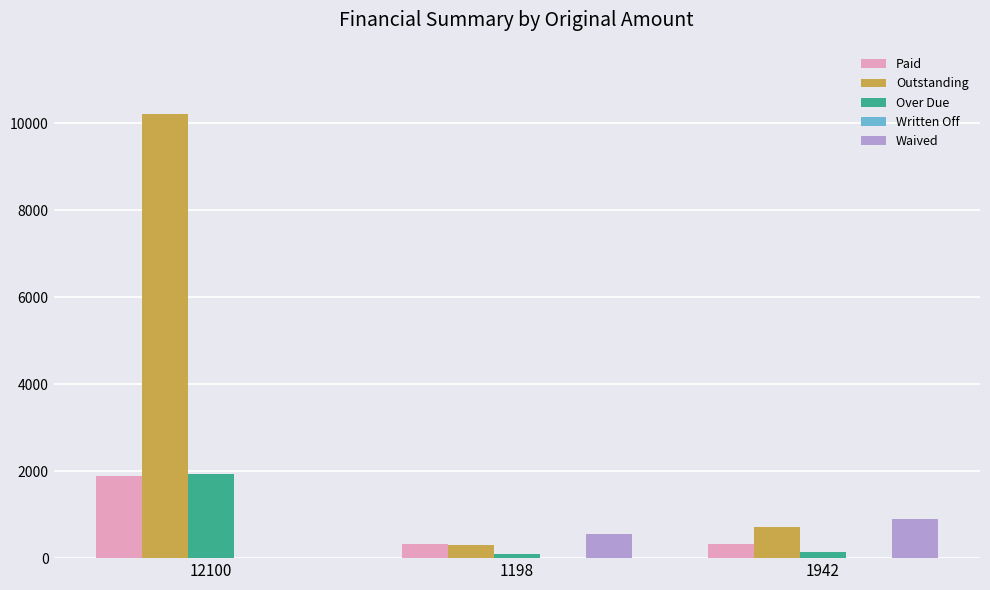

Which category has the highest value in the Paid series?

12100